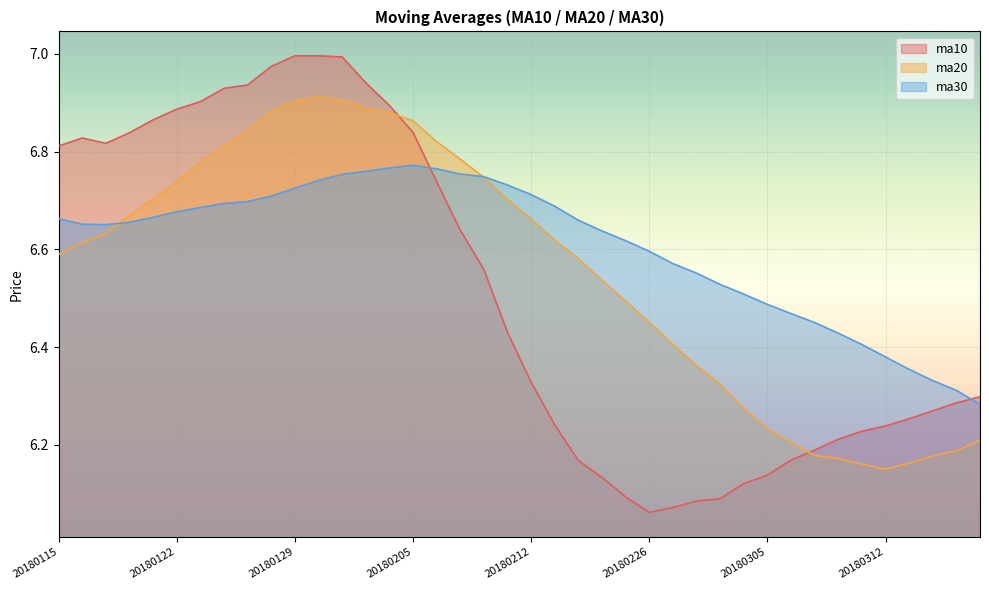

What is the value of the ma10 point at the 15th from the left?

6.9